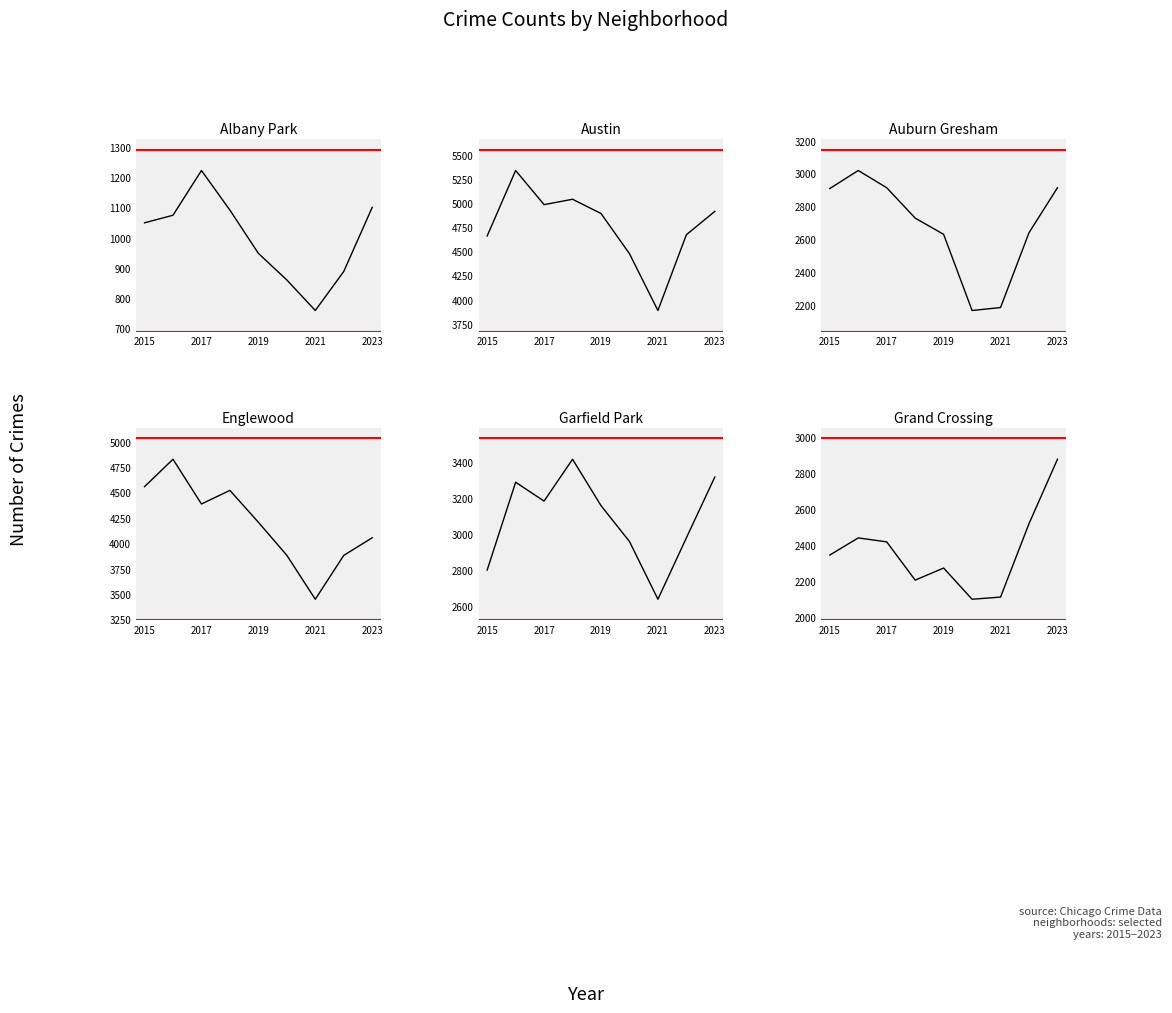

True or false: Austin and Albany Park cross at least once.

False